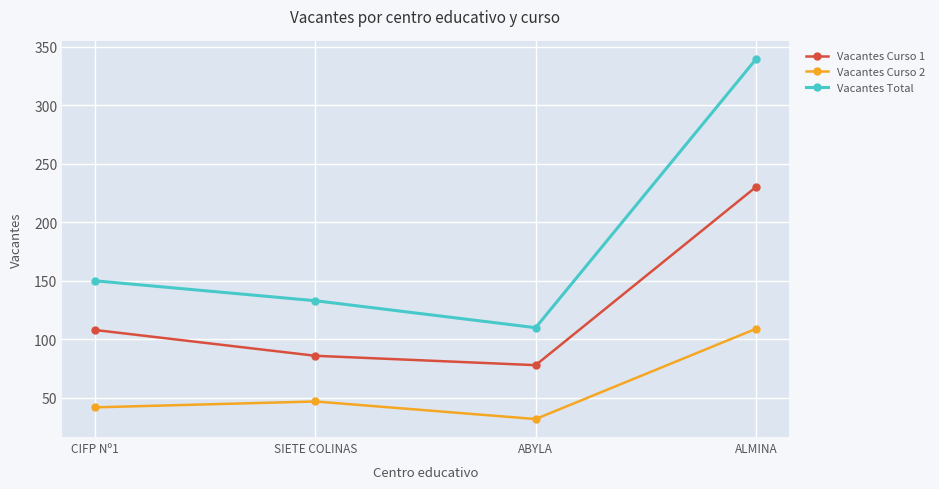

Reading left to right, what are all the values shown in this chart?

Vacantes Curso 1: CIFP Nº1=108	SIETE COLINAS=86	ABYLA=78	ALMINA=230
Vacantes Curso 2: CIFP Nº1=42	SIETE COLINAS=47	ABYLA=32	ALMINA=109
Vacantes Total: CIFP Nº1=150	SIETE COLINAS=133	ABYLA=110	ALMINA=339